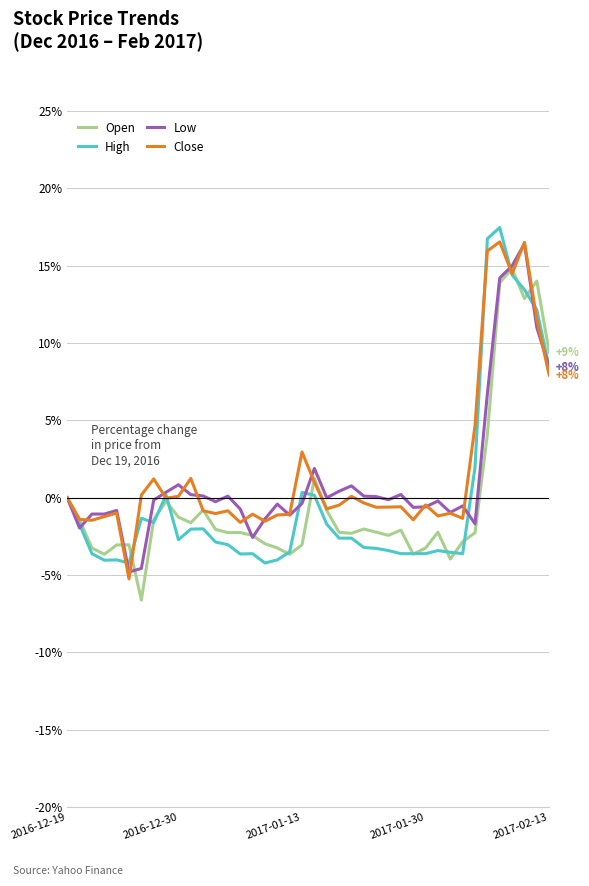

What is the greatest value displayed?

17.5